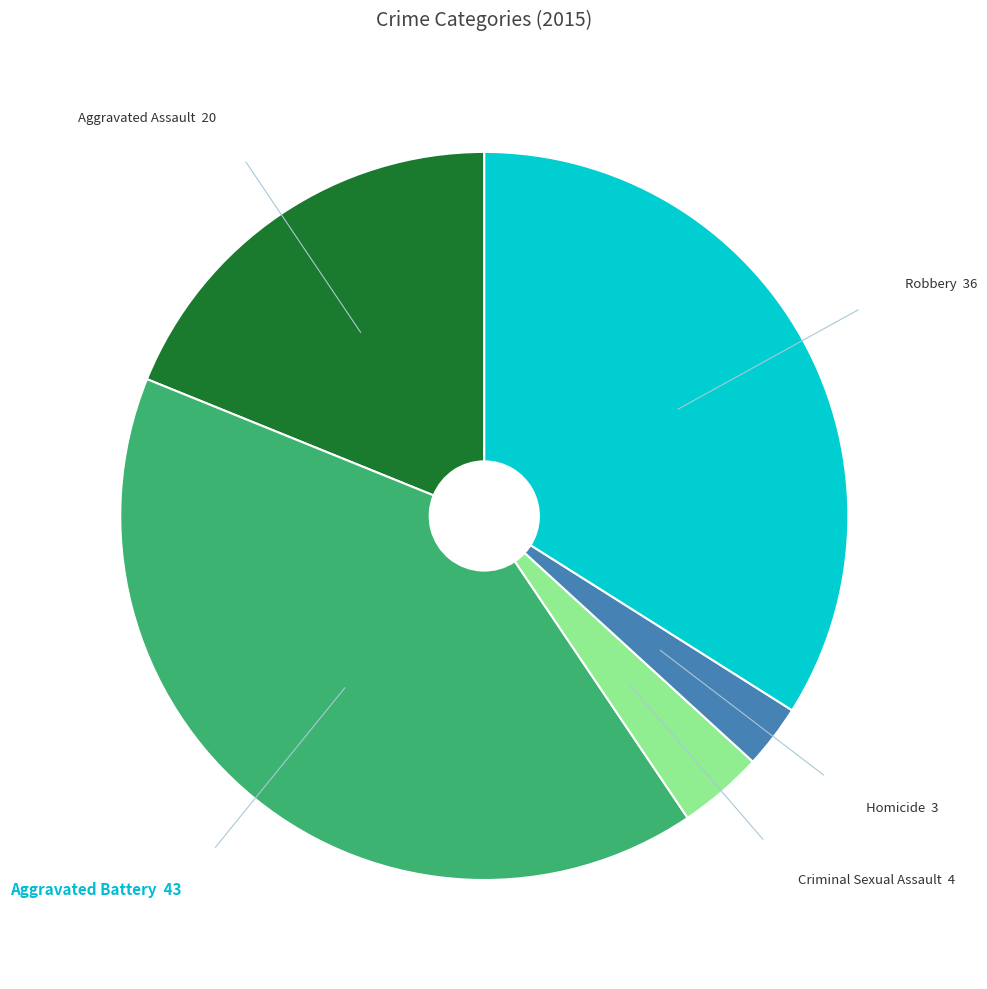

Does any single category account for the majority?

No